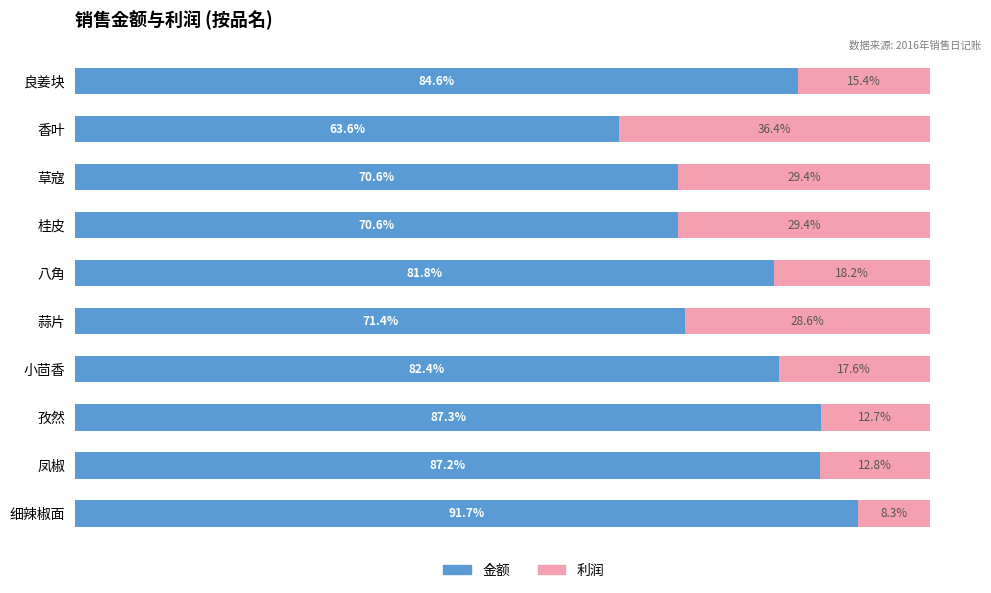

At which label is 金额 closest to 77?

八角